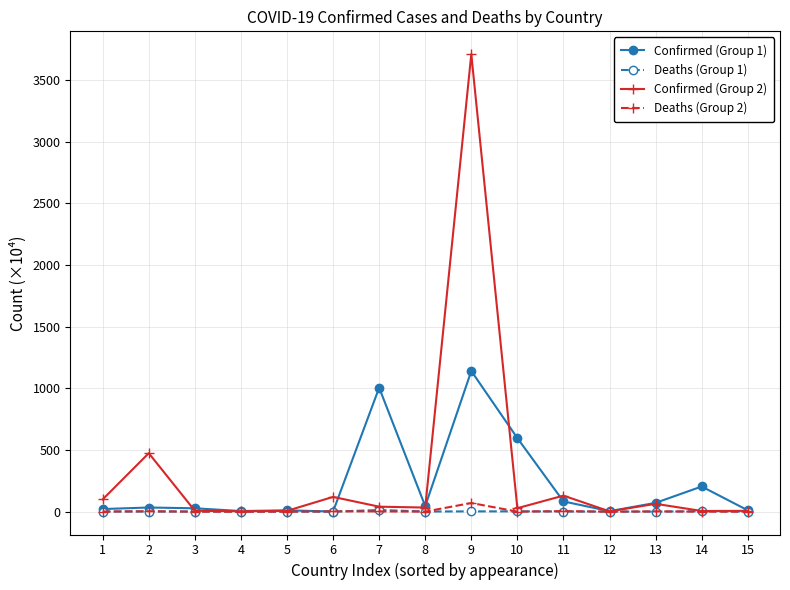

Which series changed the most between 6 and 11?

Confirmed (Group 1)